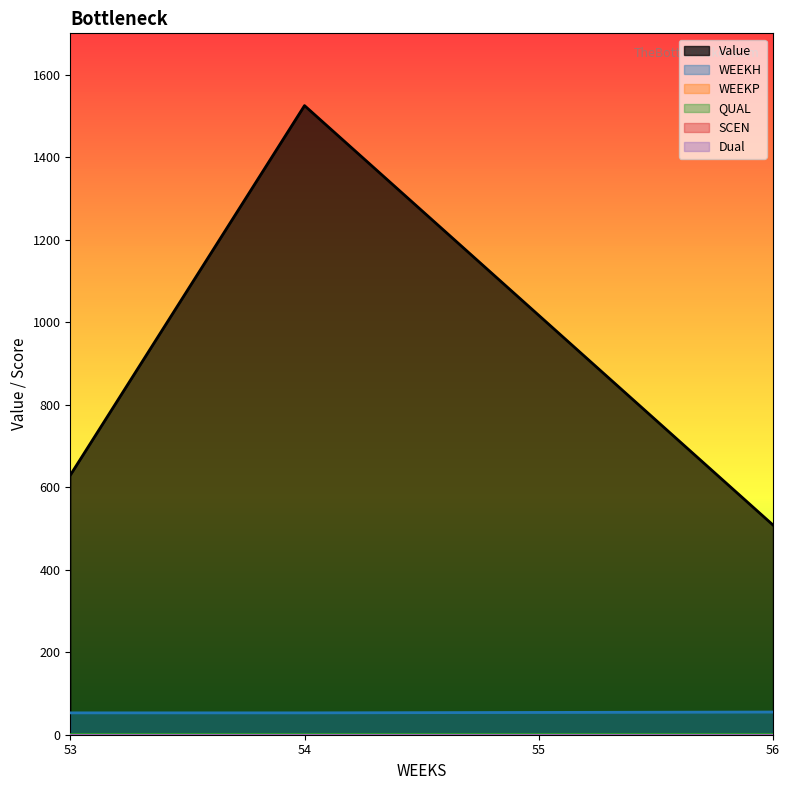

What is the approximate value of QUAL at 56?

2.0